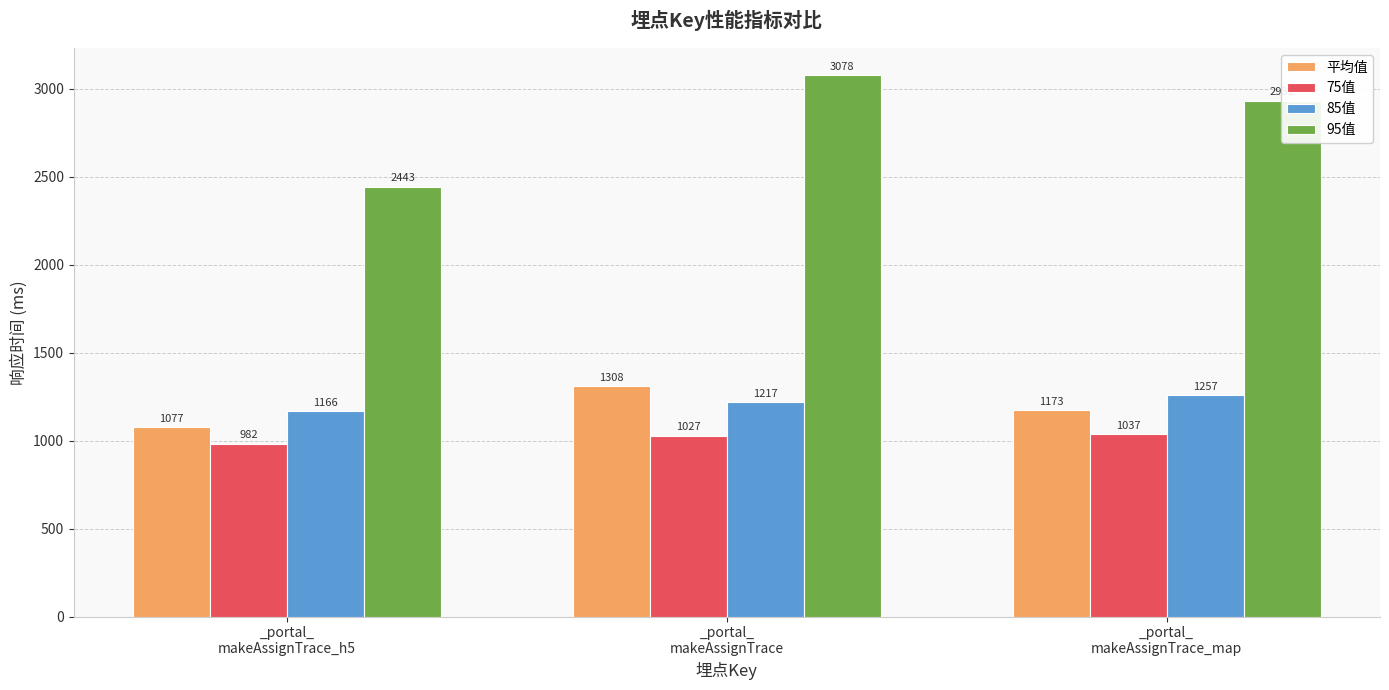

What is the minimum value for 95值?

2443.0